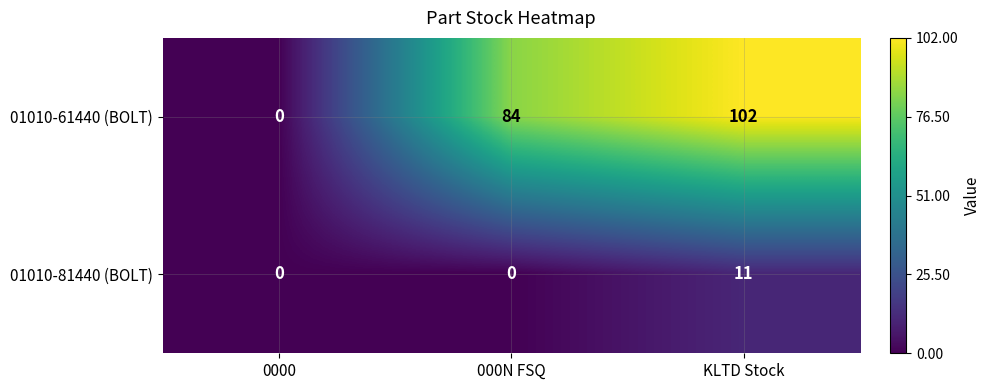

Which label corresponds to the largest value in the chart?

KLTD Stock